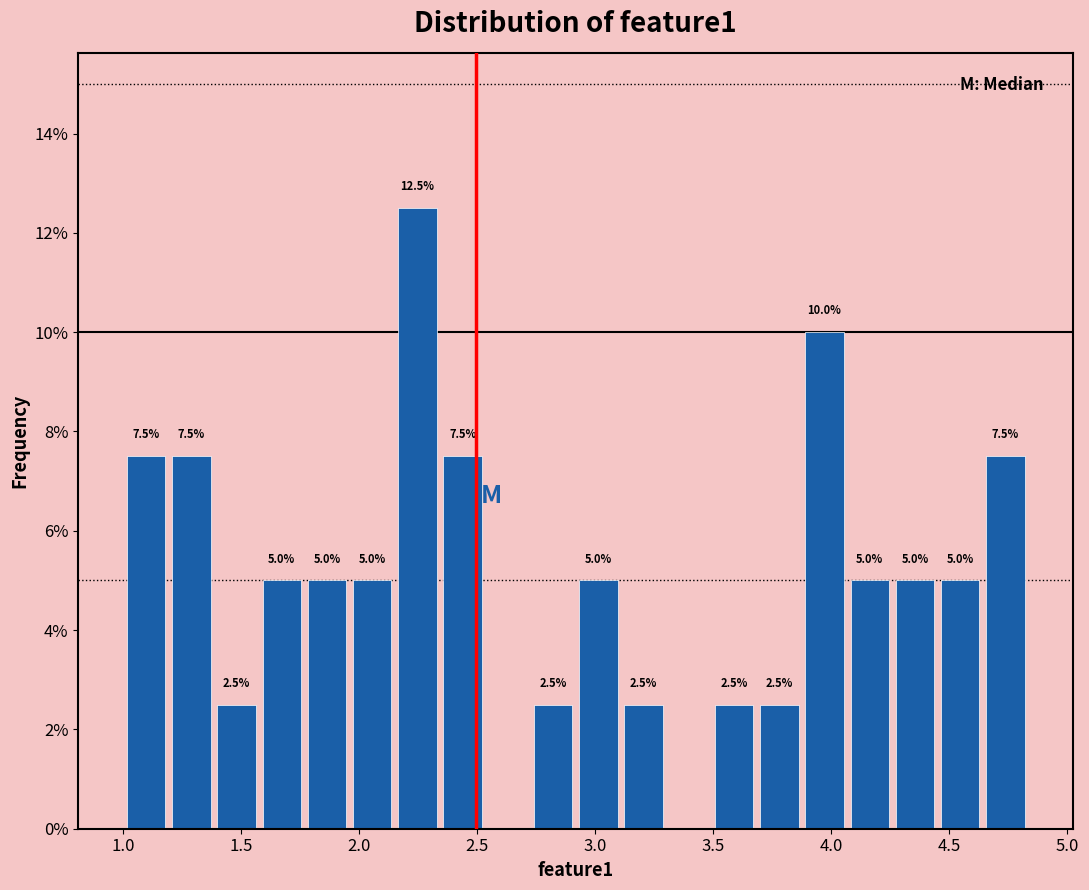

Around what value on the x-axis is the tallest bar? Give the approximate position of its centre, as read against the axis.

2.25